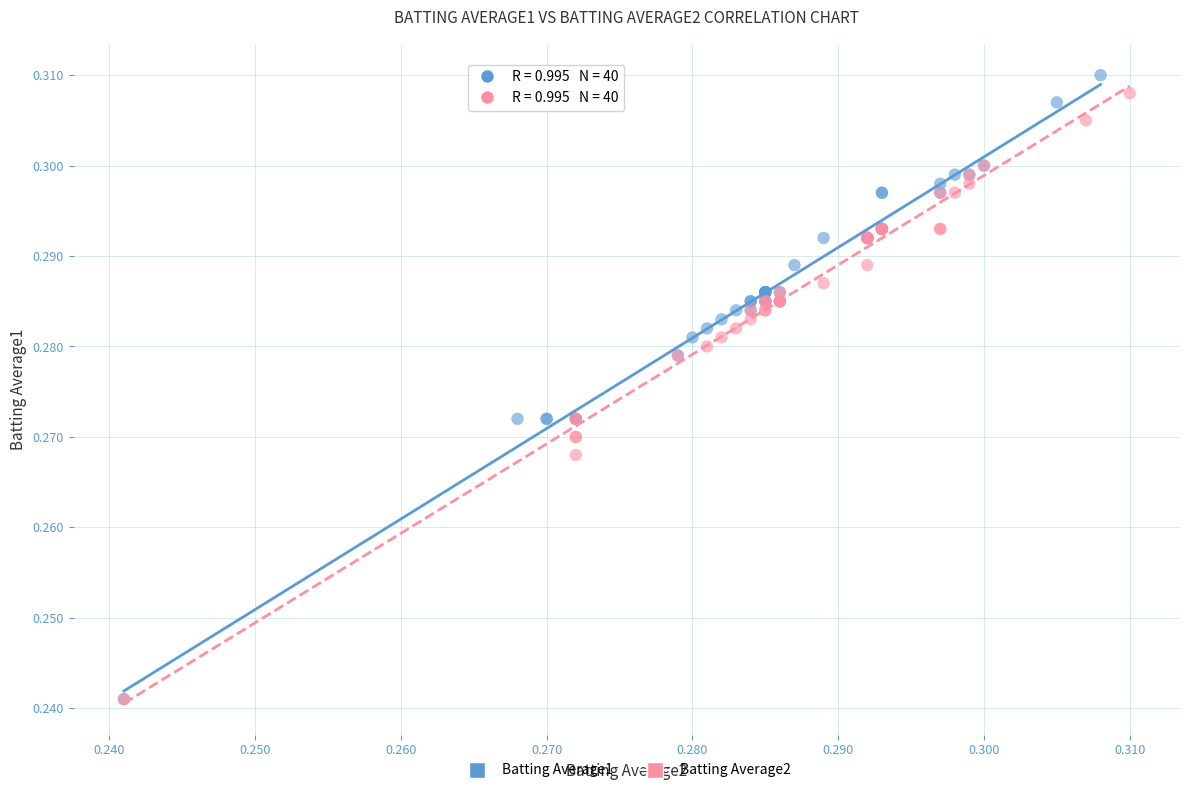

What are all the series names shown in the legend?

Batting Average1, Batting Average2